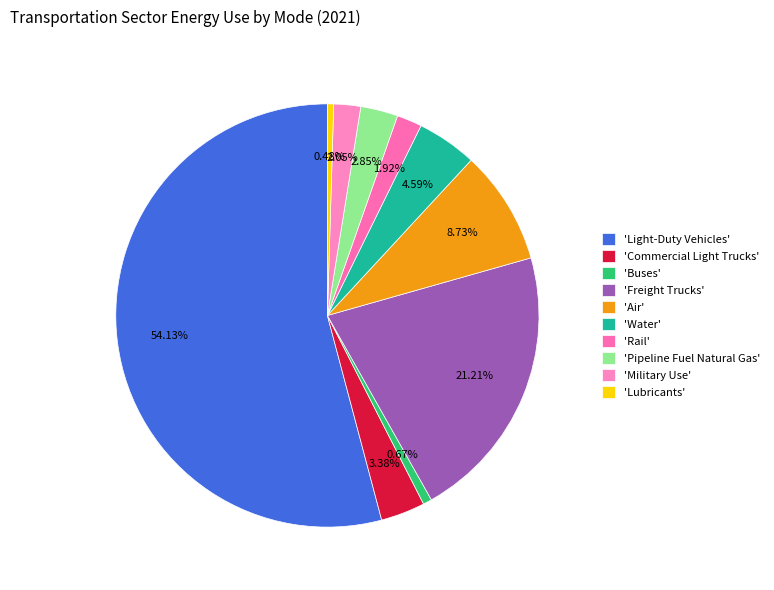

Which slice is the largest?

'Light-Duty Vehicles'